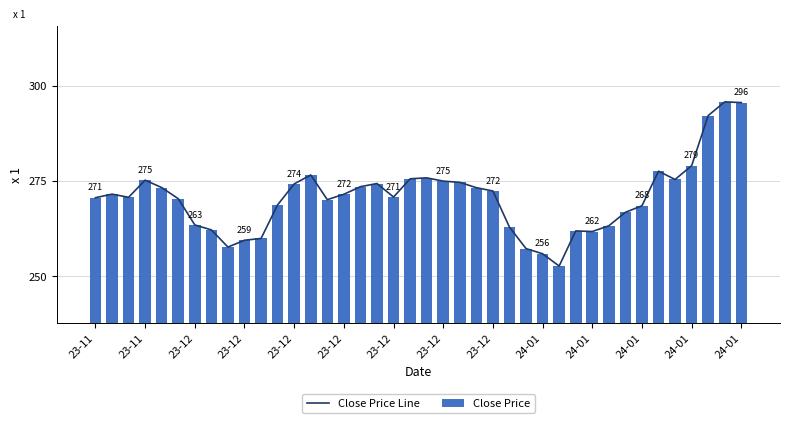

Does the chart contain any negative values?

No